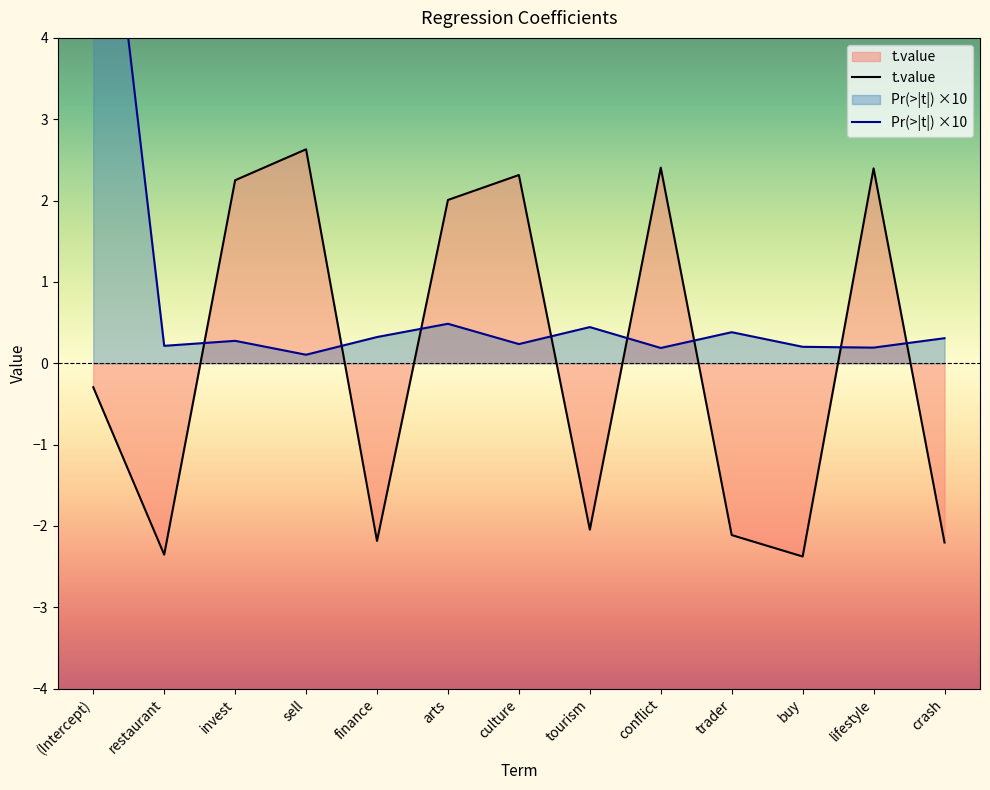

How many interior local peaks does the t.value series have?

4